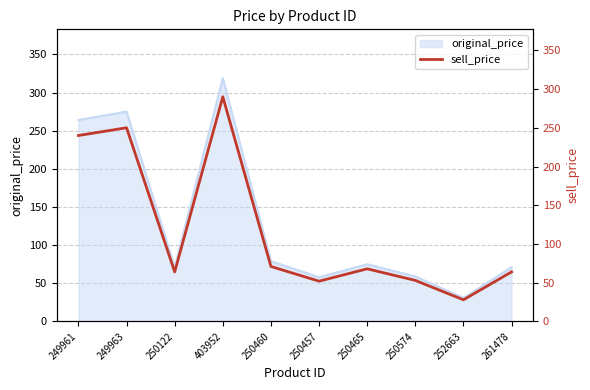

What is the label of the 7th point from the left?

250465